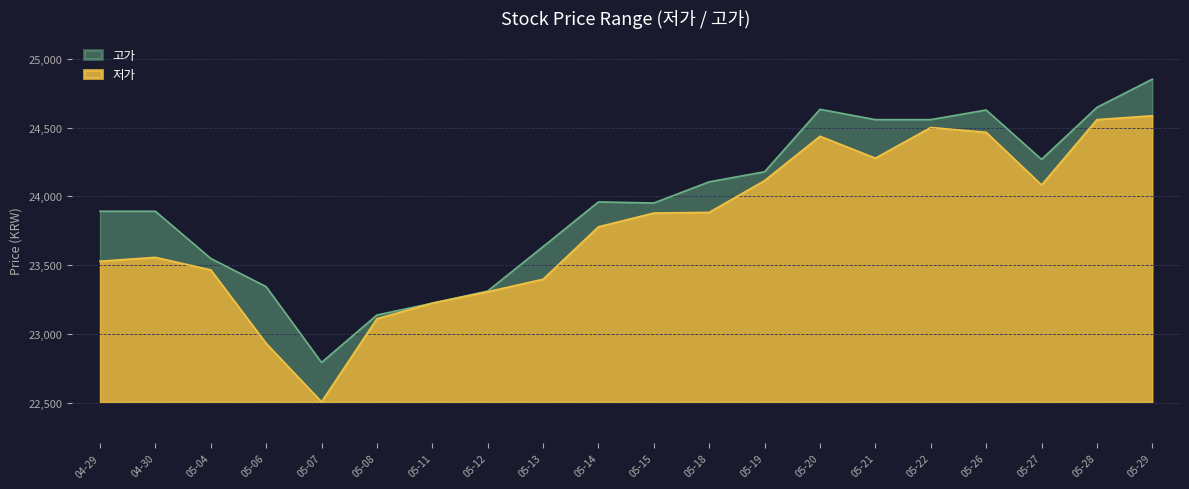

List the series in order of their peak value, lowest first.

저가, 고가